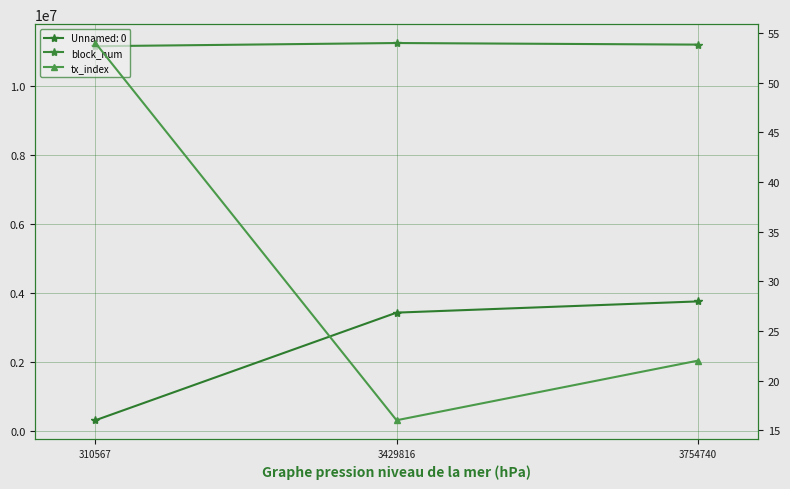

What is the maximum value shown in the chart?

11243728